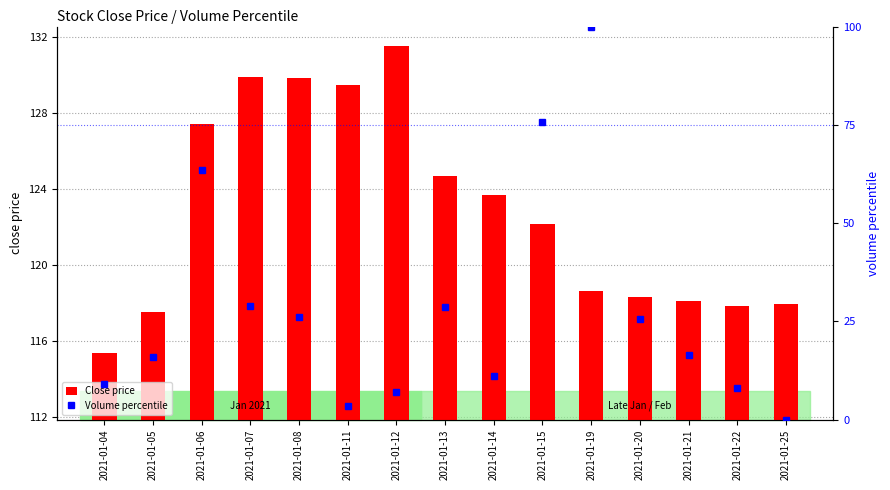

At which category is the sum across all series the highest?

2021-01-19